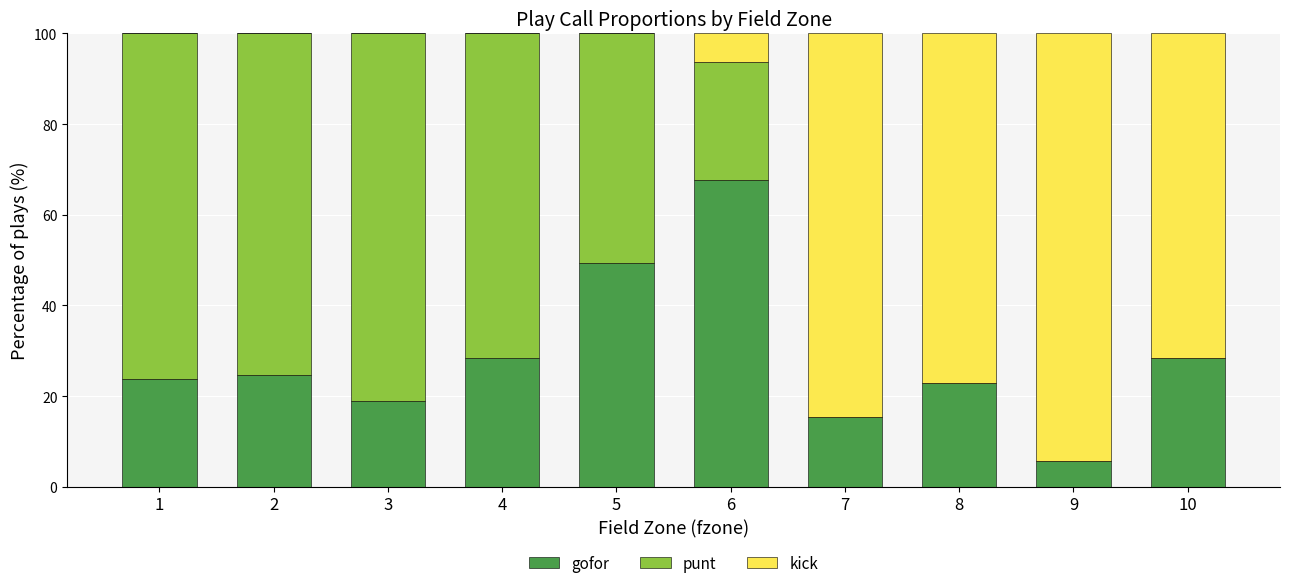

What is the maximum value for gofor?

67.7